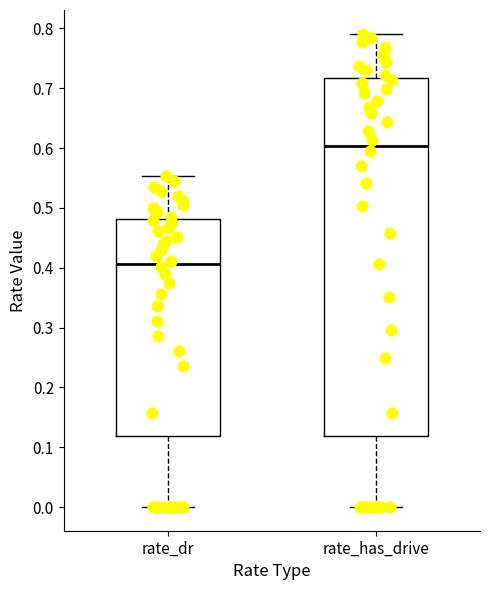

Which box has the lowest median line?

rate_dr